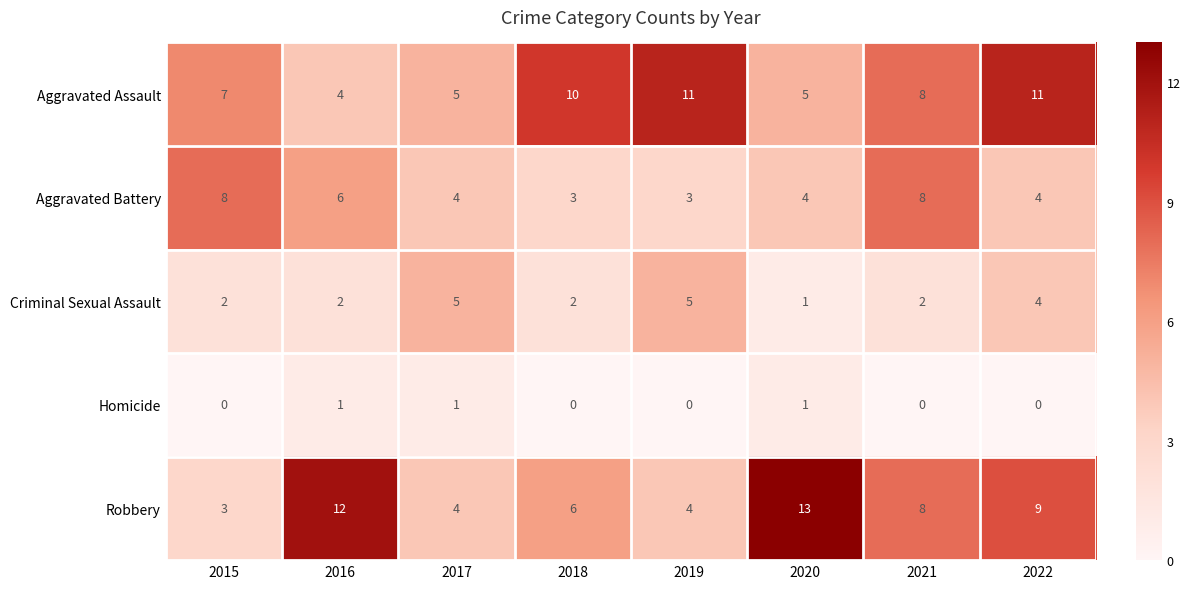

The Robbery series shows 13 at 2020. True or false?

True